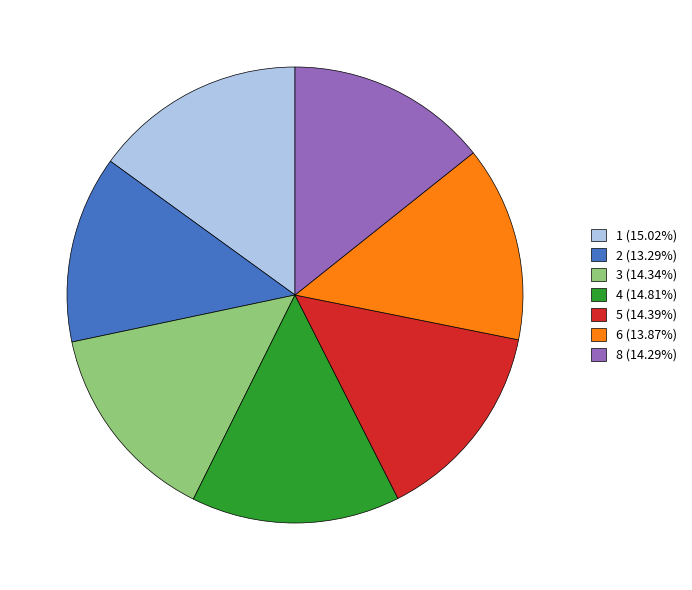

Do 5 and 2 together represent more than half of the pie?

No